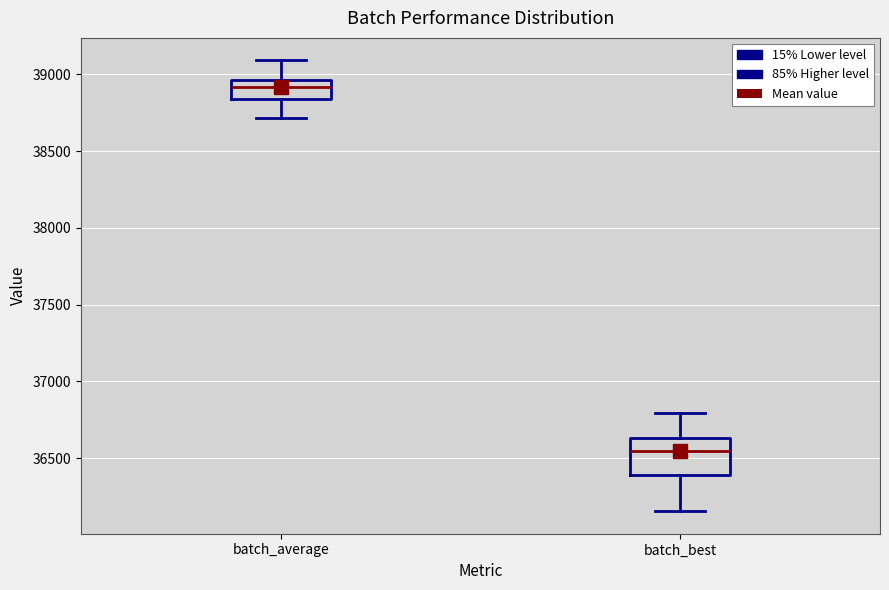

Reading left to right, read every box against the y-axis: the position of its median line, the range the box covers, and the ends of its whiskers. The values are not printed on the chart, so give them approximately, as read against the axis.

batch_average: median 38900, box 38850 to 38950, whiskers 38700 to 39100
batch_best: median 36550, box 36400 to 36650, whiskers 36150 to 36800